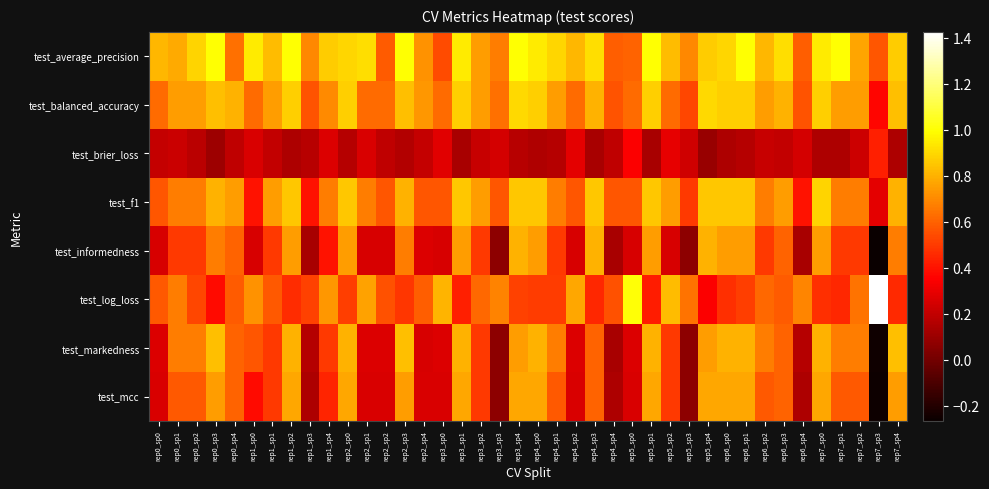

Which series has the largest range (max minus min)?

test_log_loss